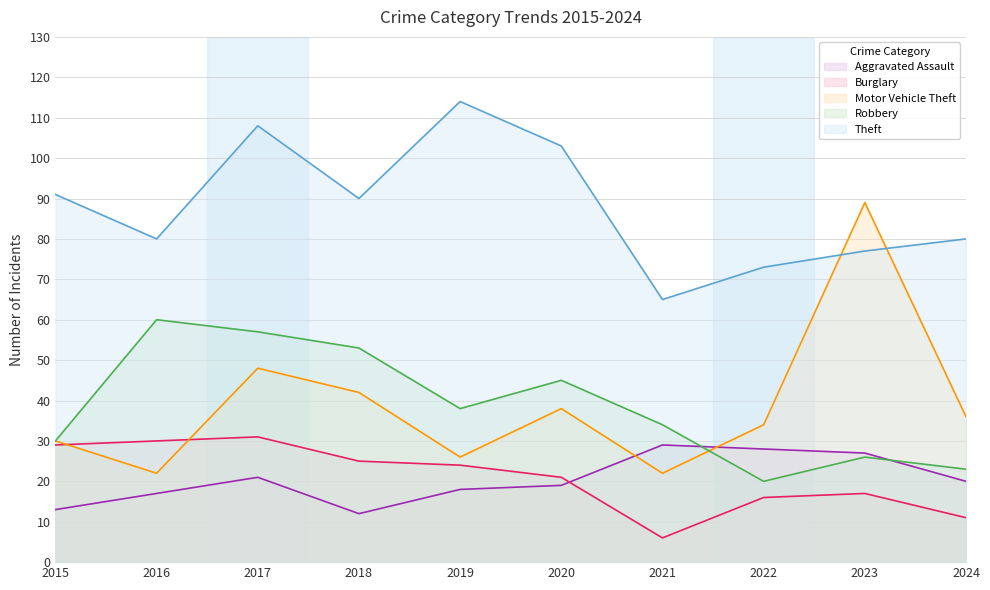

What is the average value of the Aggravated Assault series?

20